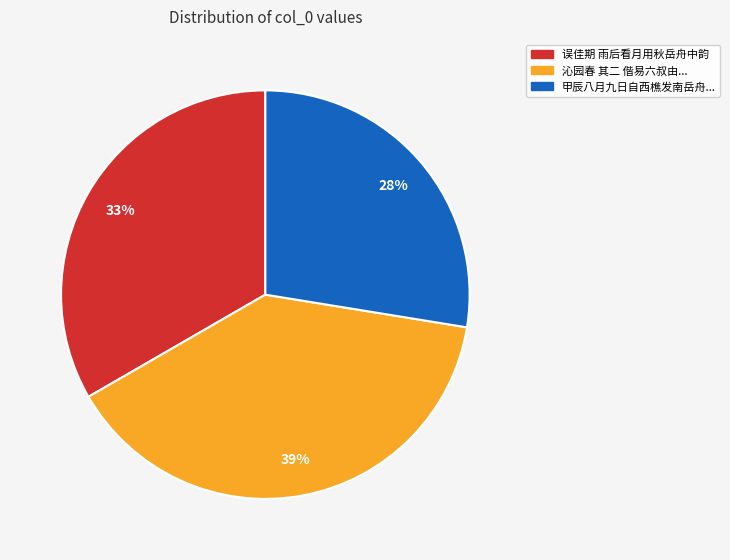

The 误佳期 雨后看月用秋岳舟中韵 slice represents 46% of the pie. True or false?

False